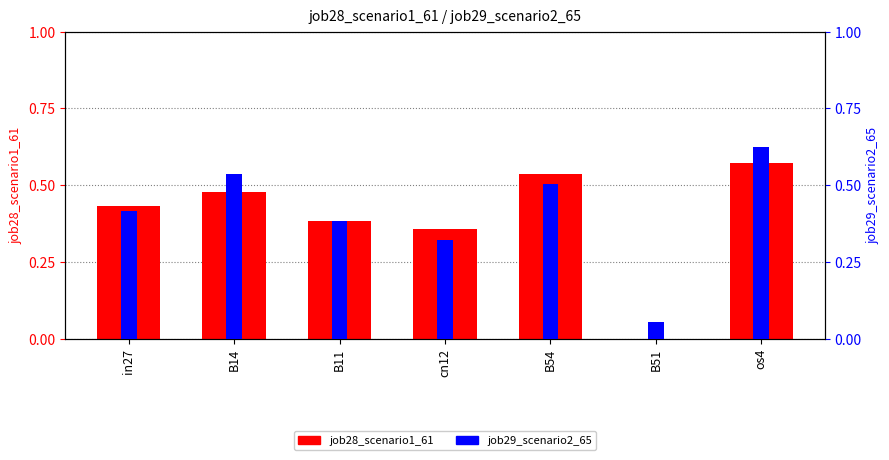

Between B11 and B54, which series saw the biggest shift?

job28_scenario1_61